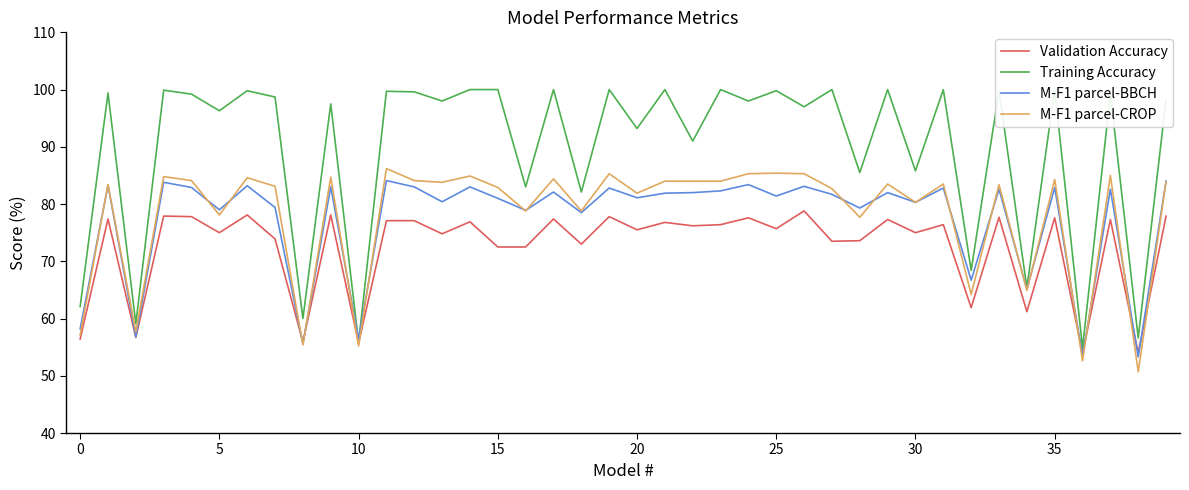

What value does the M-F1 parcel-CROP series have at 20?

81.9